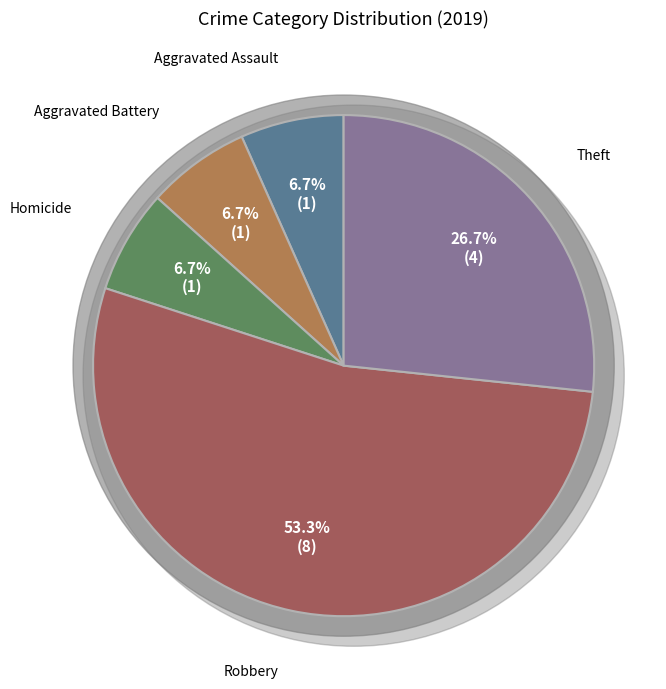

Do Theft and Homicide together represent more than half of the pie?

No